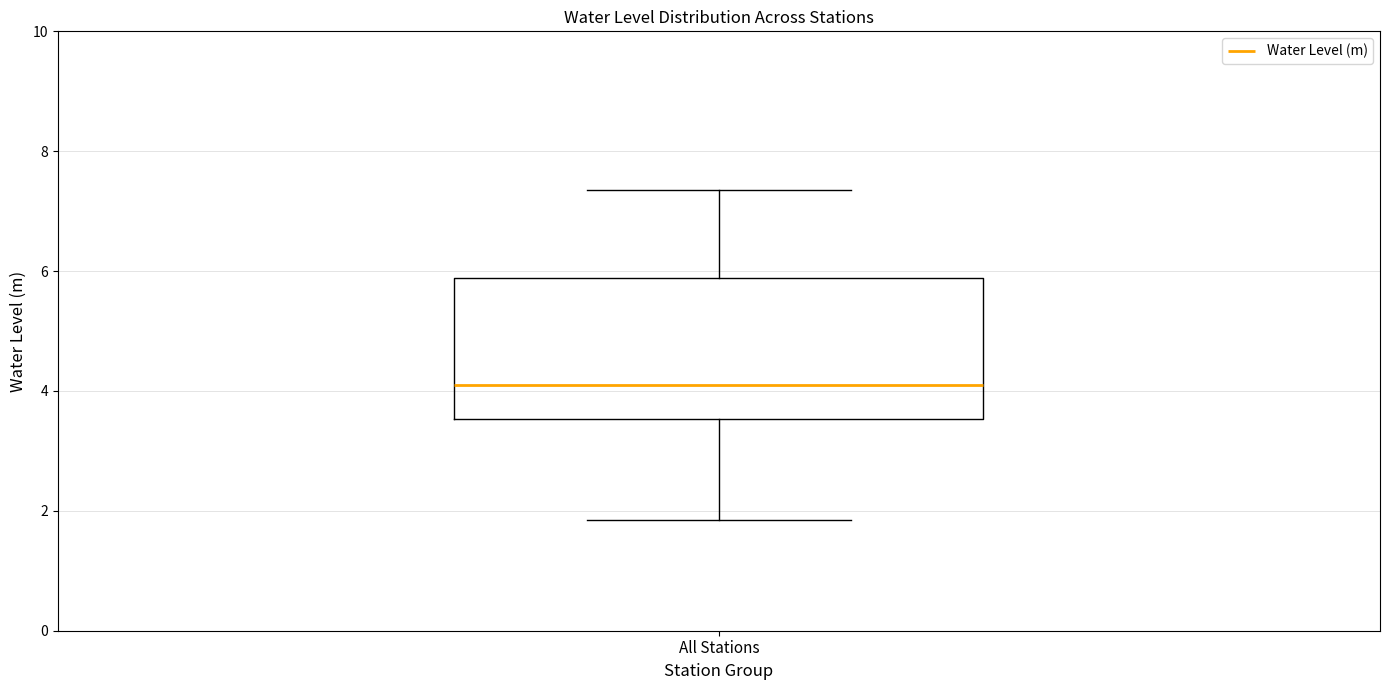

Where does the median line of the box for All Stations sit on the y-axis? The values are not printed on the chart, so give them approximately, as read against the axis.

4.2